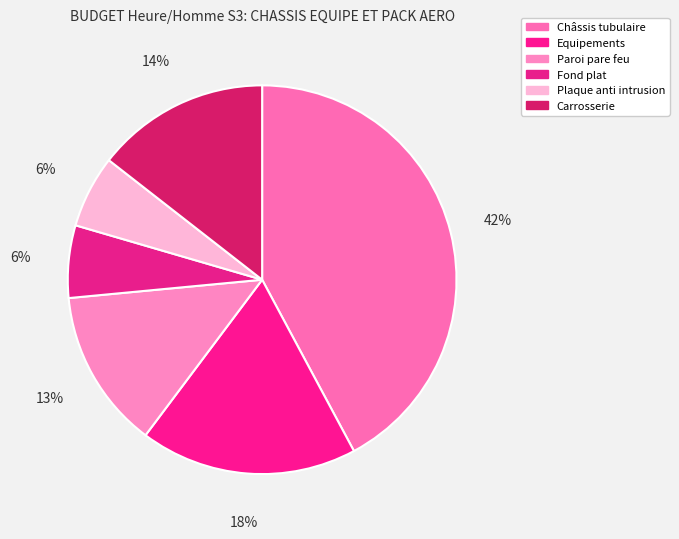

Rank the categories by value from highest to lowest.

Châssis tubulaire, Equipements, Carrosserie, Paroi pare feu, Fond plat, Plaque anti intrusion